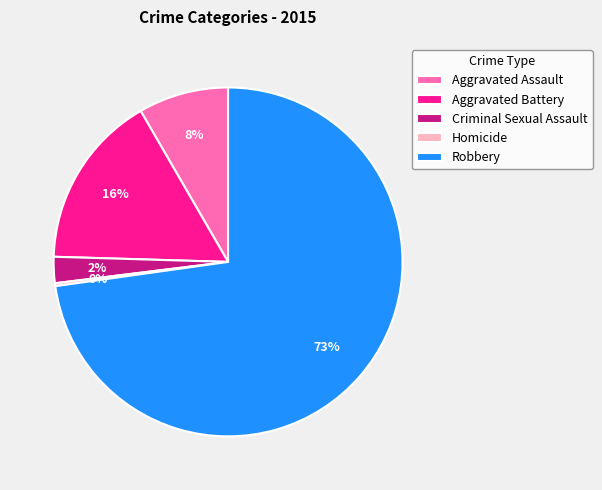

The Criminal Sexual Assault slice represents 14% of the pie. True or false?

False